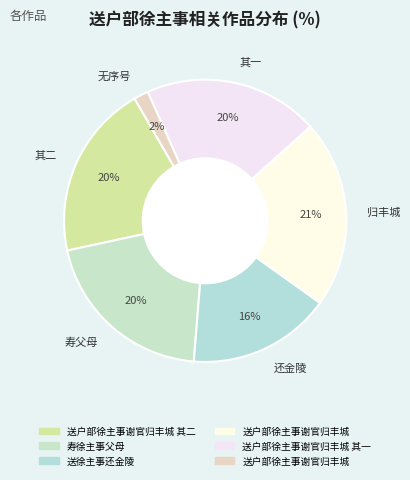

To the nearest percent, what is the average slice percentage?

17%